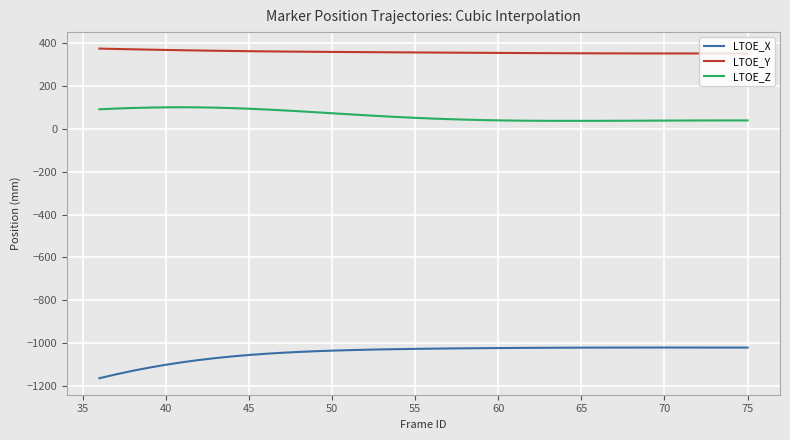

Does the chart have visible grid lines?

Yes